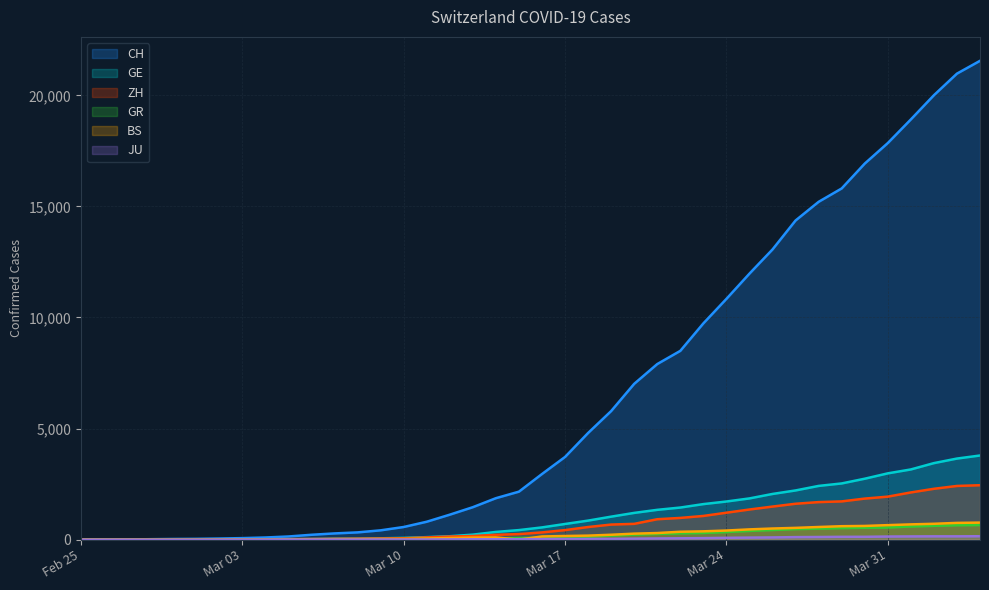

What is the difference between the maximum and minimum values in the BS series?

767